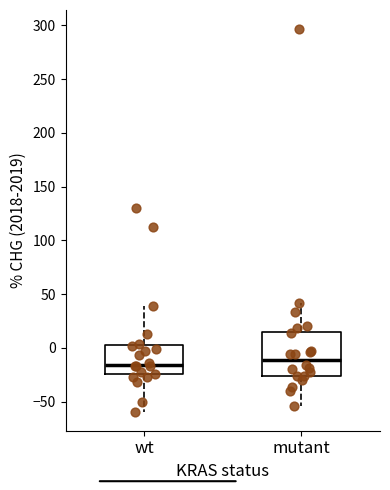

Where does the median line of the box for wt sit on the y-axis? The values are not printed on the chart, so give them approximately, as read against the axis.

-15